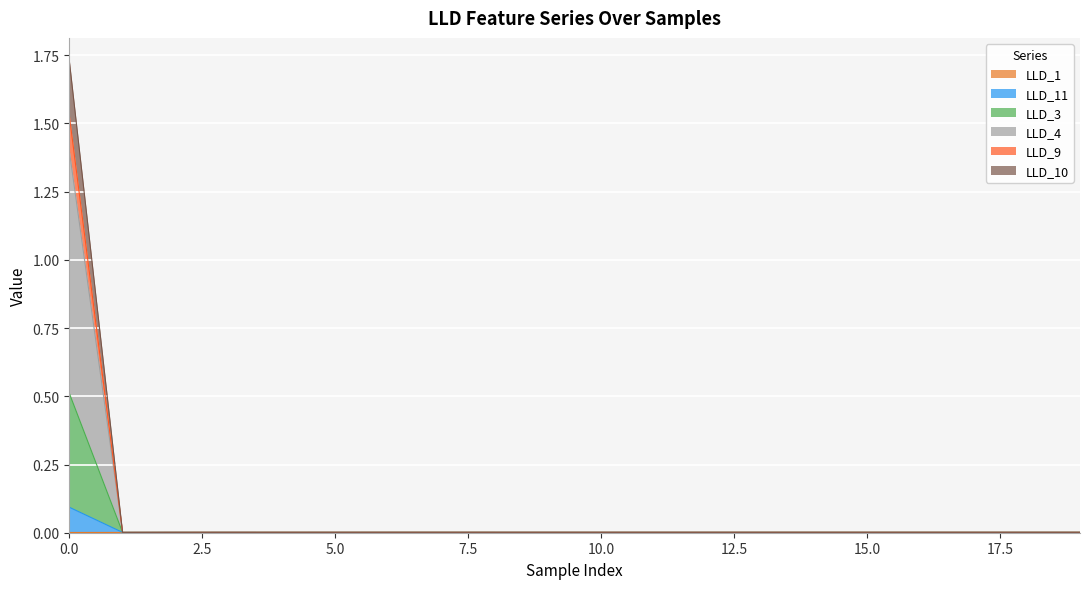

The value of LLD_11 at 9 is 0.0. True or false?

False